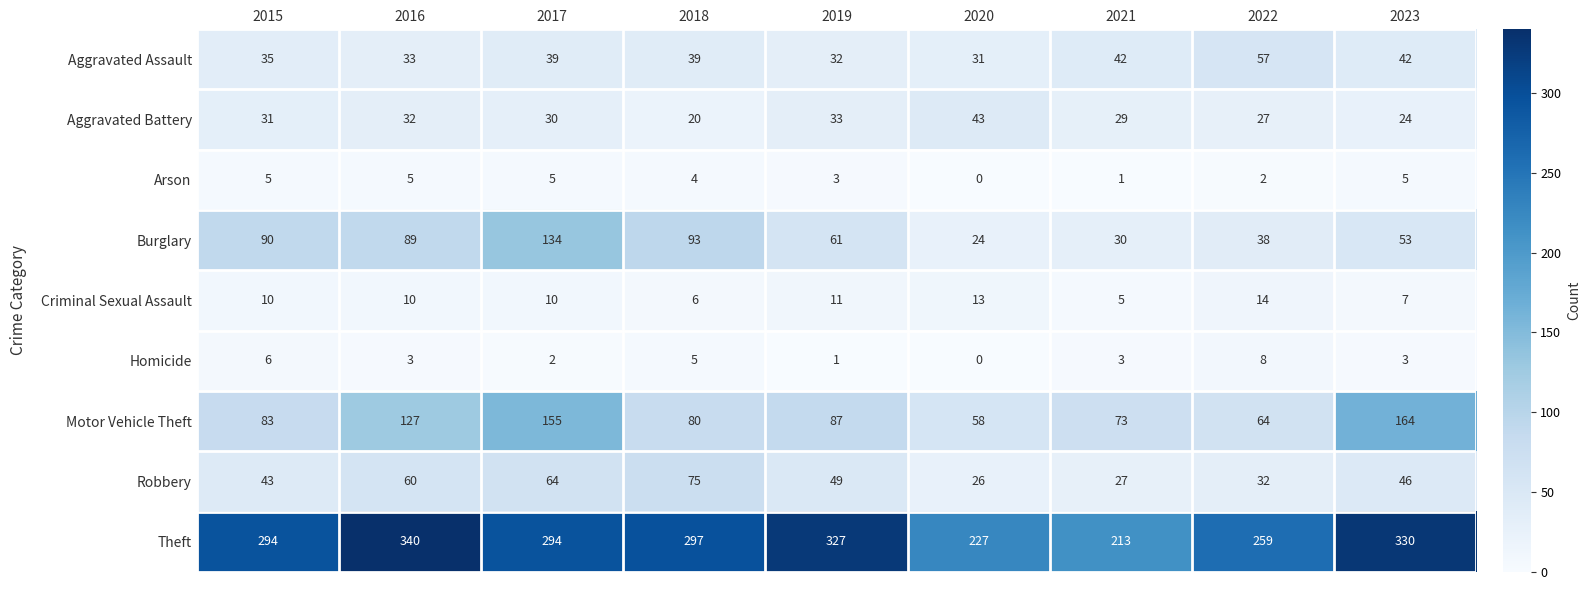

How many Arson values are between 2 and 5?

7